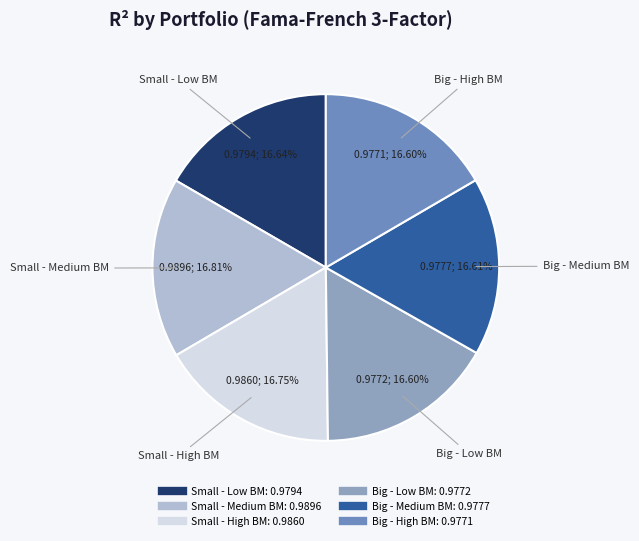

Is Small - Low BM the majority of the pie?

No